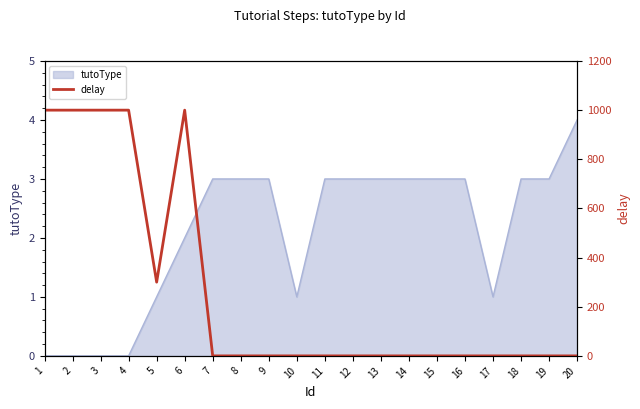

What is the maximum value for tutoType?

4